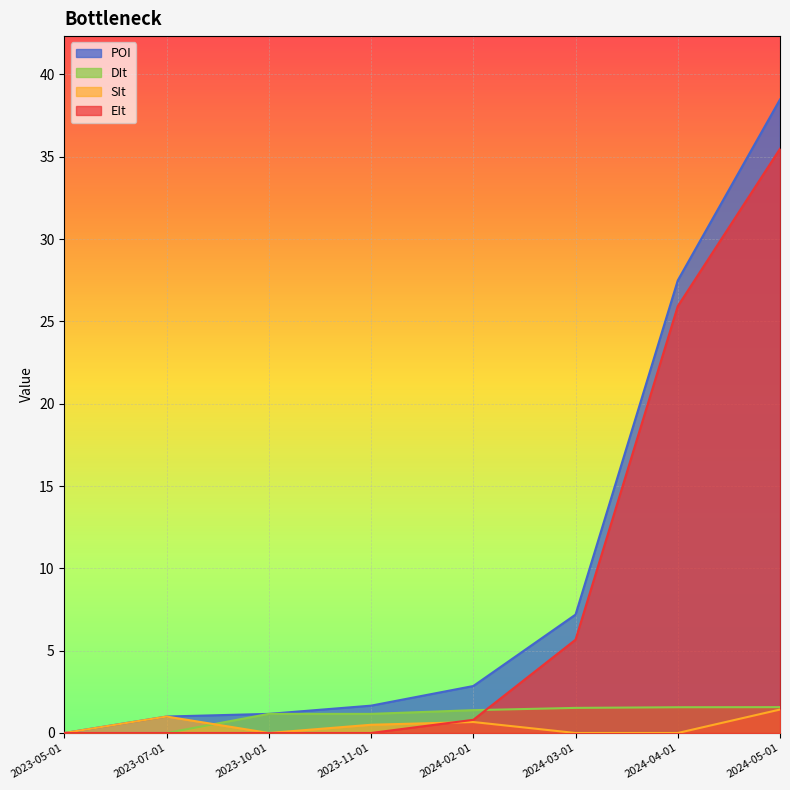

What is the difference between the EIt values at 2024-04-01 and 2023-11-01?

25.9